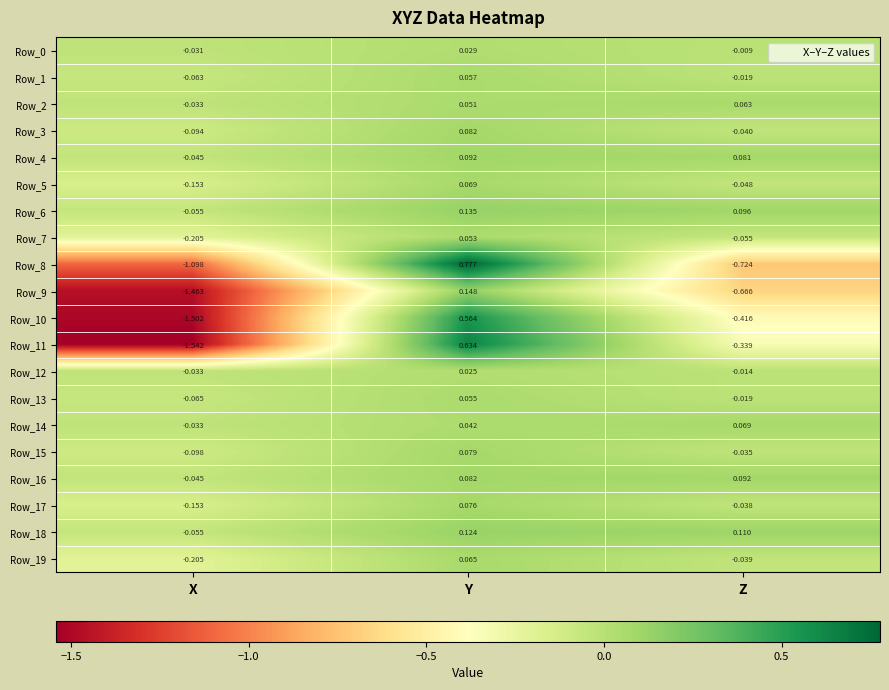

At which category is the sum across all series the highest?

Y